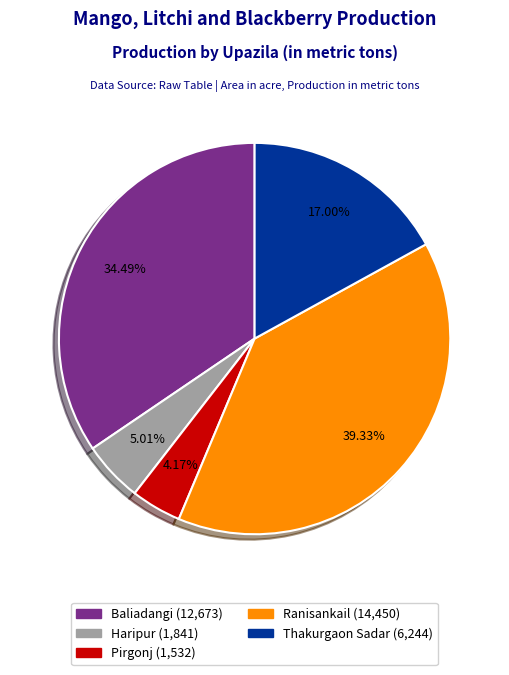

Count the number of slices in the pie.

5